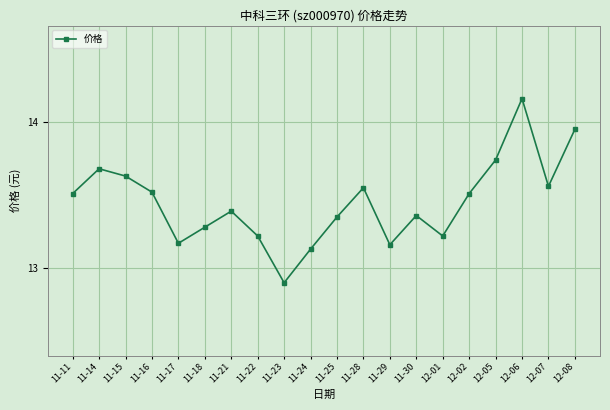

Which category has the lowest value across all series?

11-23